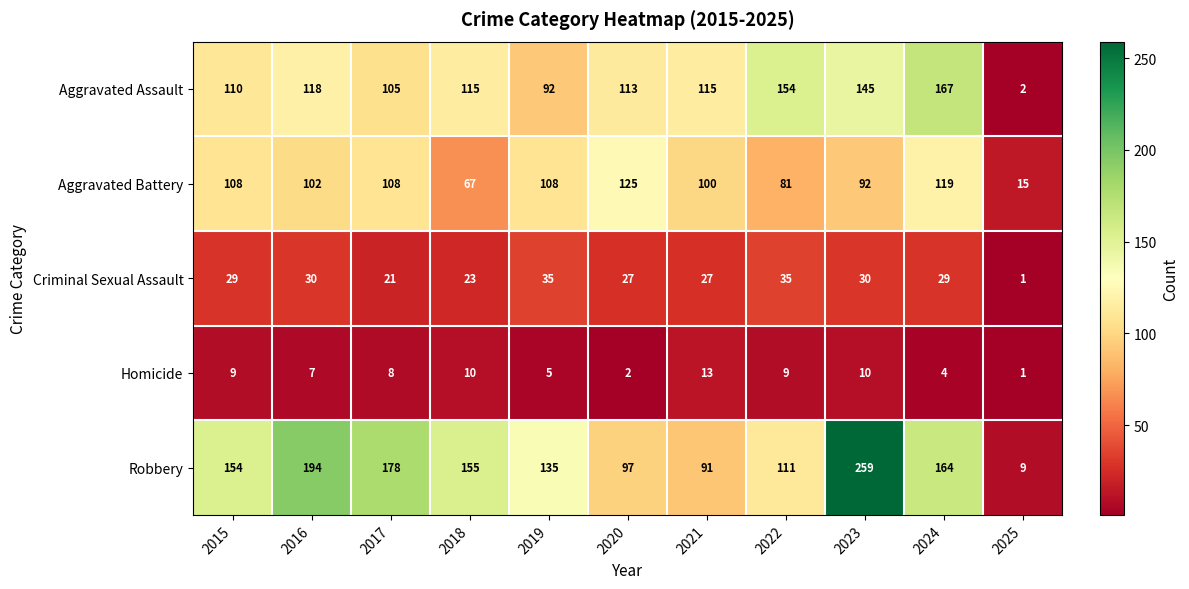

At 2017, list the series in order from smallest to largest.

Homicide, Criminal Sexual Assault, Aggravated Assault, Aggravated Battery, Robbery